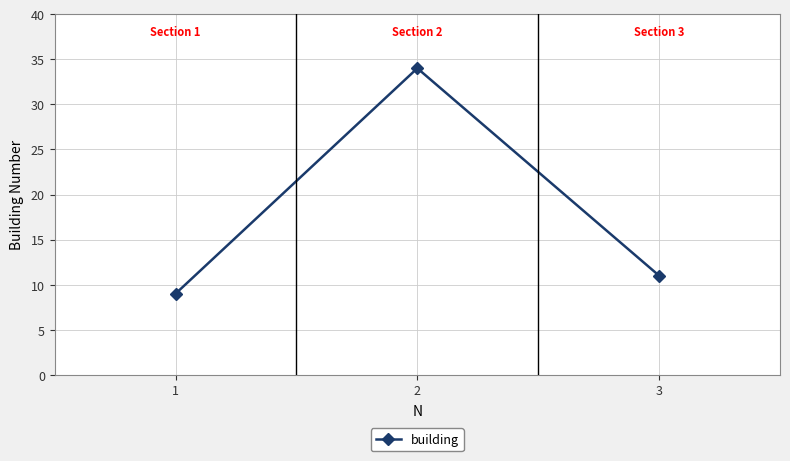

Where is the data nearest to the value 21?

3